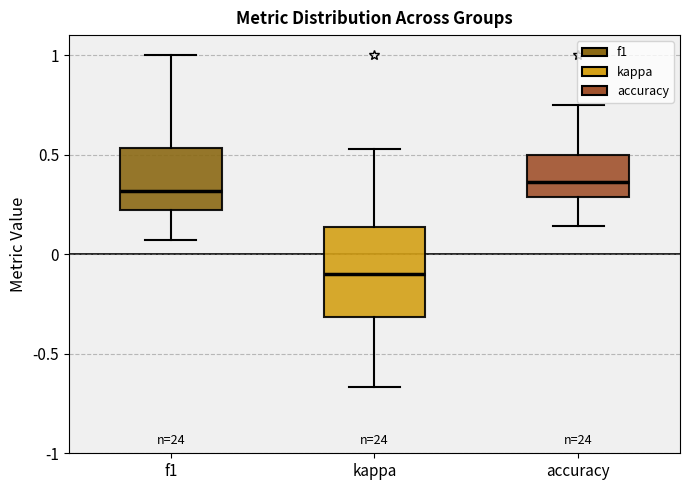

Reading left to right, transcribe this box plot: for each box, give where its median line is, the range the box spans, and where its two whiskers end, as read against the y-axis. The values are not printed on the chart, so give them approximately, as read against the axis.

f1: median 0.30, box 0.20 to 0.55, whiskers 0.05 to 1.00
kappa: median -0.10, box -0.30 to 0.15, whiskers -0.65 to 0.55
accuracy: median 0.35, box 0.30 to 0.50, whiskers 0.15 to 0.75